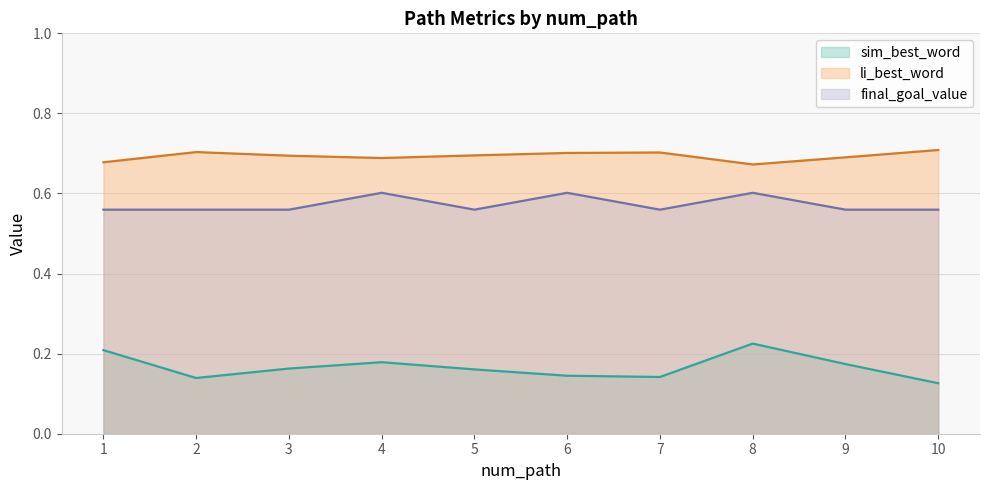

The final_goal_value series shows 0.7 at 1. True or false?

False